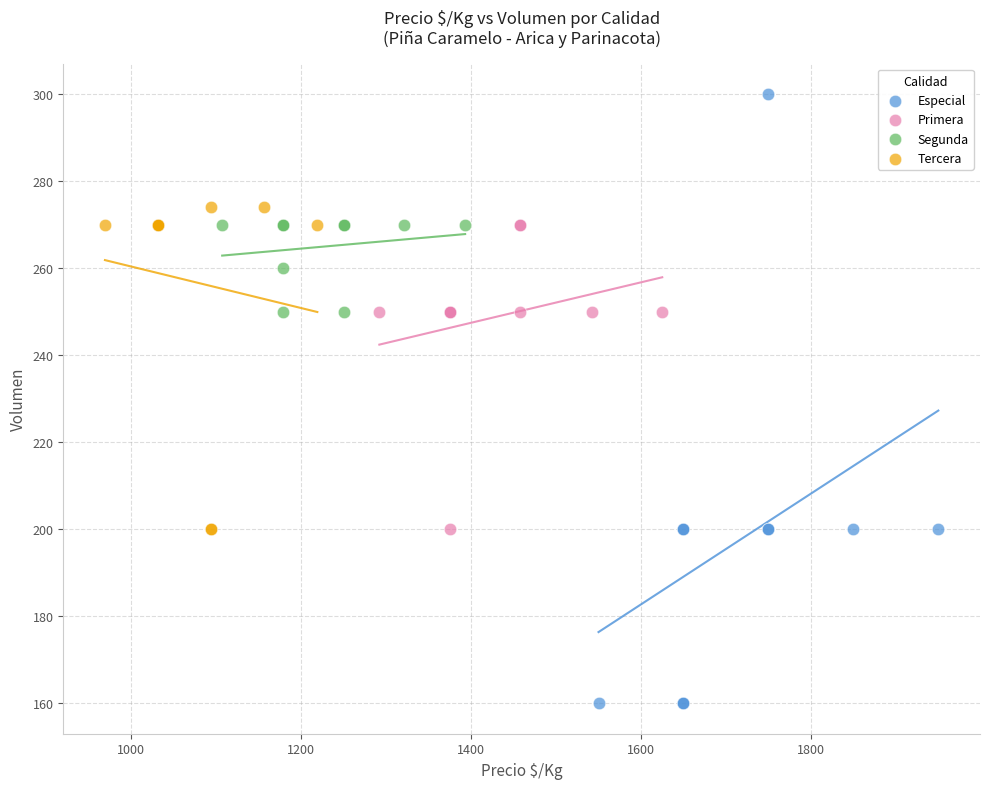

Which series has the largest Y range (max minus min)?

Especial